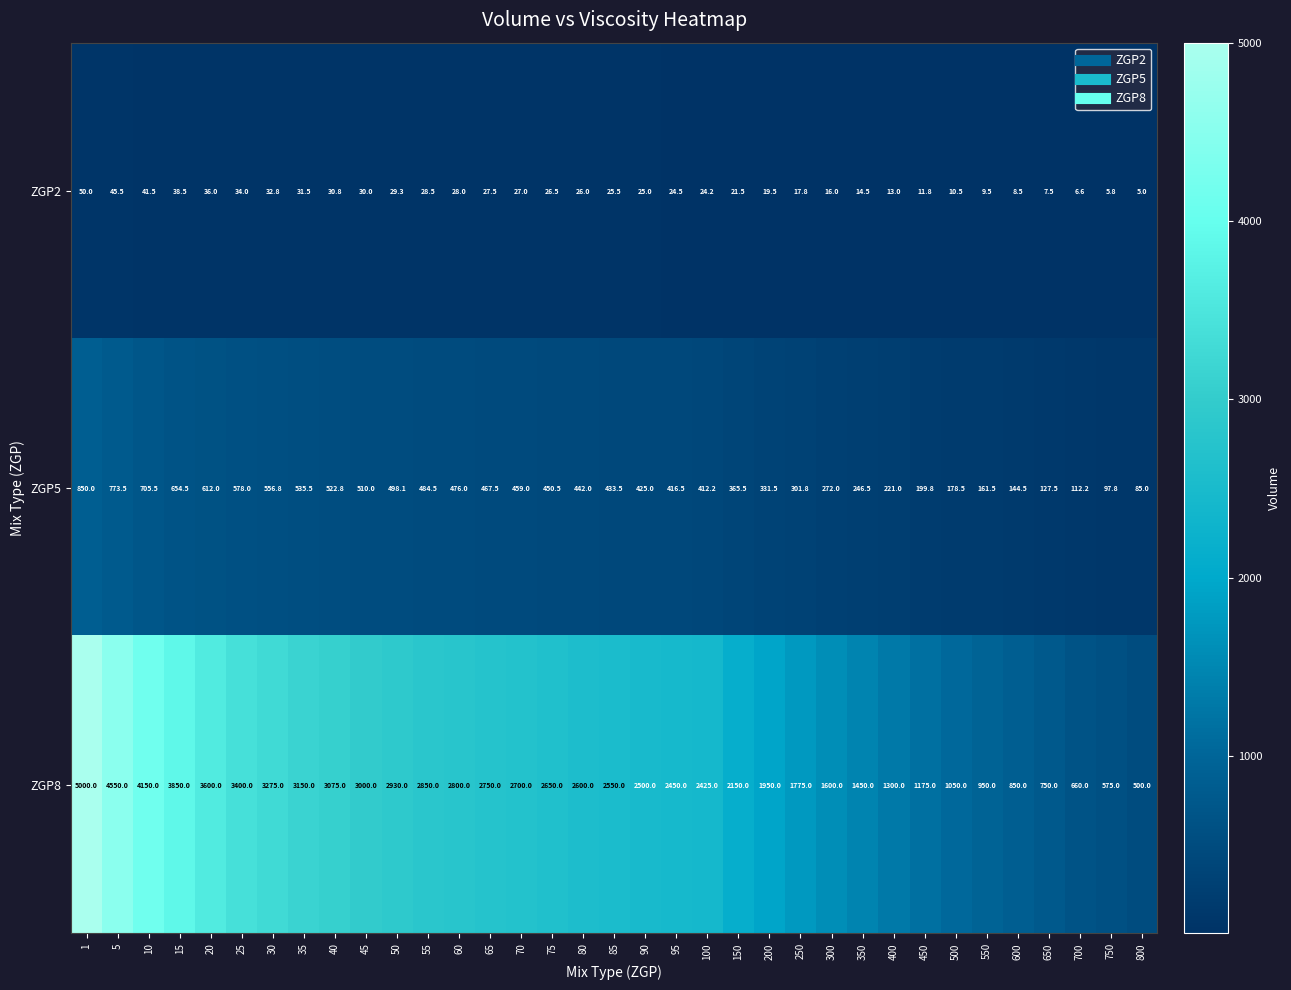

What is the difference between the second highest and minimum values in the ZGP5 series?

688.5